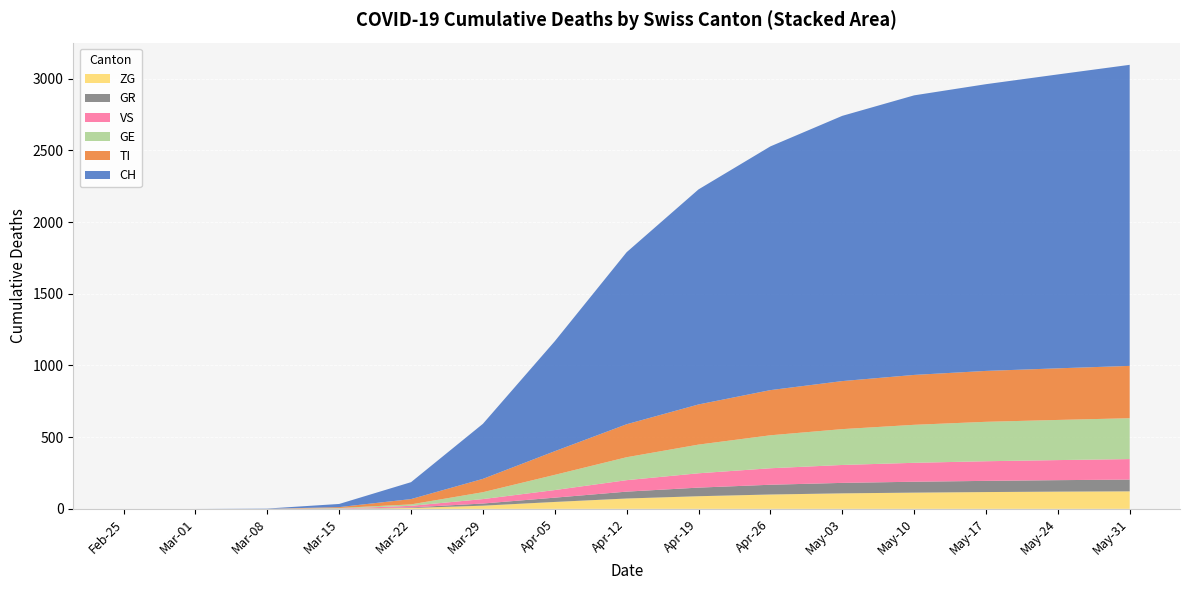

Reading right to left, transcribe all the data shown in this chart.

CH: 2100	2050	2000	1950	1850	1700	1500	1200	767	384	118	22	2	0	0
GE: 285	280	275	265	250	230	200	160	106	48	10	4	0	0	0
GR: 82	80	78	76	73	68	60	48	30	15	4	0	0	0	0
VS: 143	140	137	132	125	115	100	80	53	31	11	2	0	0	0
TI: 365	360	355	348	335	315	280	230	165	93	37	6	0	0	0
ZG: 122	120	117	113	108	100	88	72	48	22	6	0	0	0	0